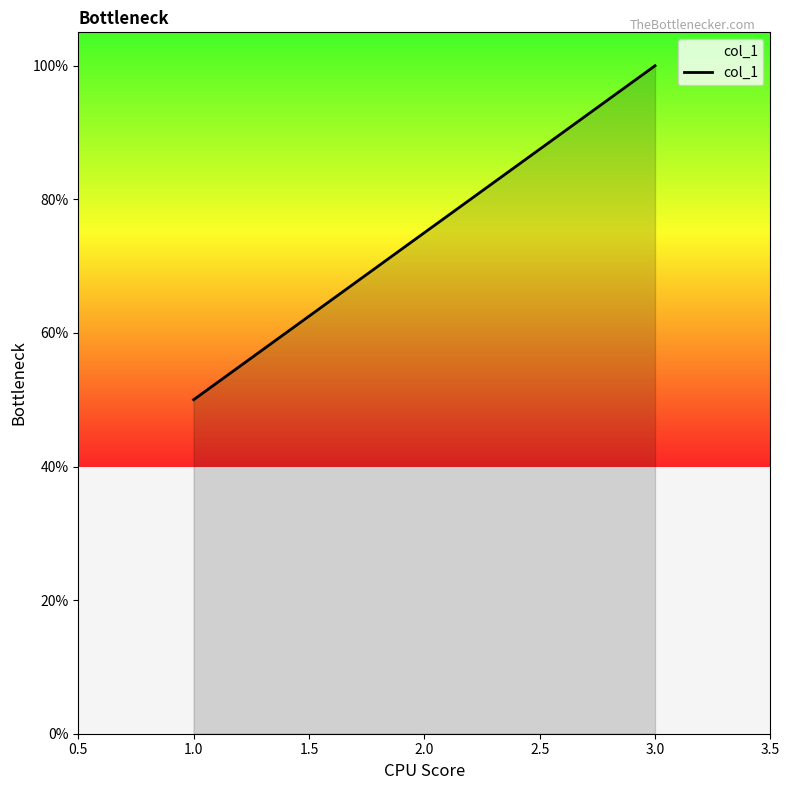

What is the average value?

0.8